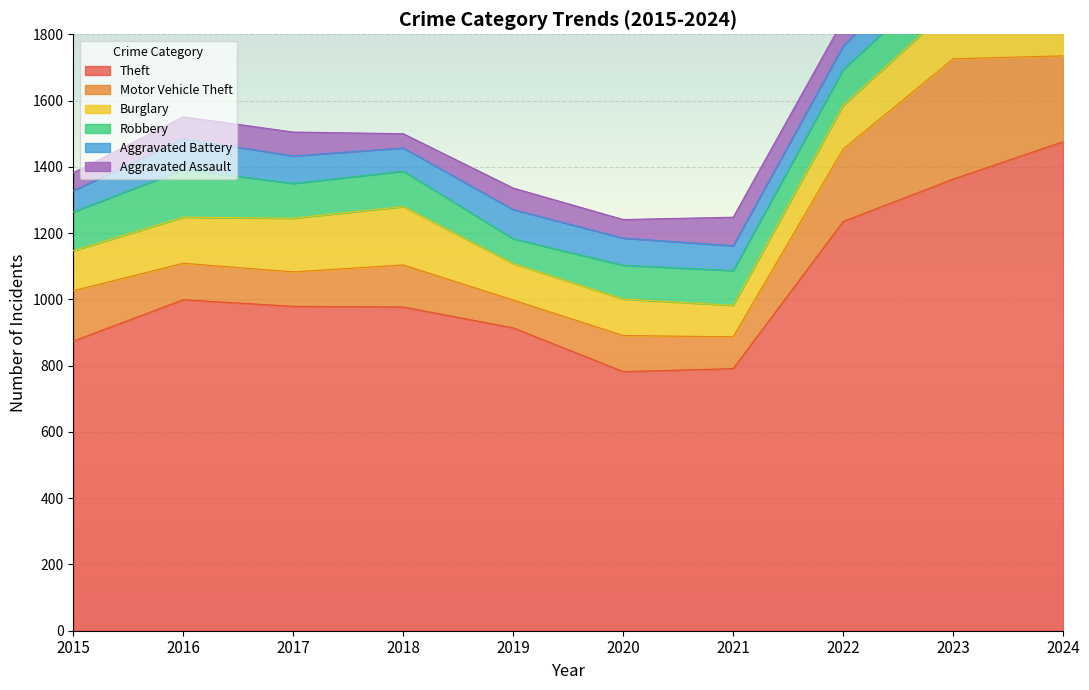

True or false: Motor Vehicle Theft and Aggravated Battery intersect in this chart.

True